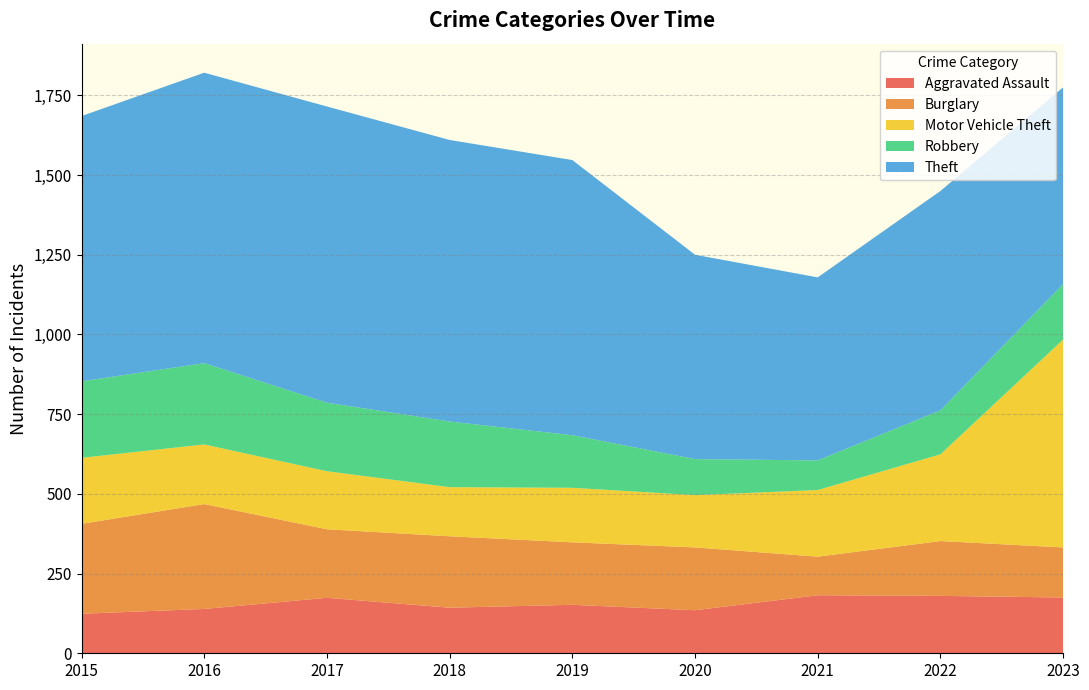

Reading left to right, what are all the values shown in this chart?

Aggravated Assault: 124	139	174	143	152	135	182	180	175
Burglary: 282	329	215	224	196	197	121	172	157
Motor Vehicle Theft: 207	187	182	154	171	164	209	272	652
Robbery: 240	255	215	206	165	113	93	138	174
Theft: 832	911	929	883	863	641	574	688	617